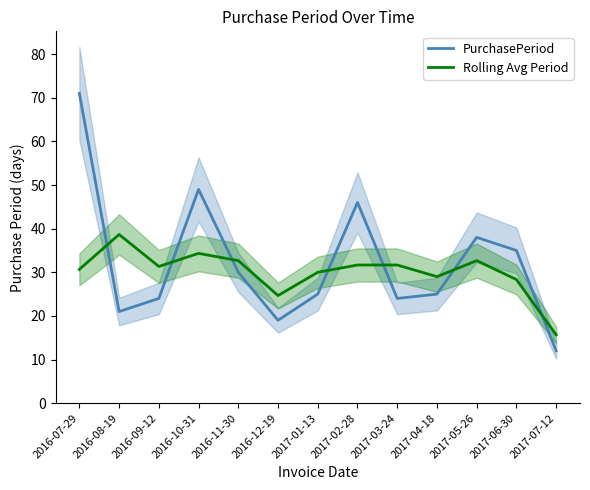

Which series has the widest spread of values?

PurchasePeriod